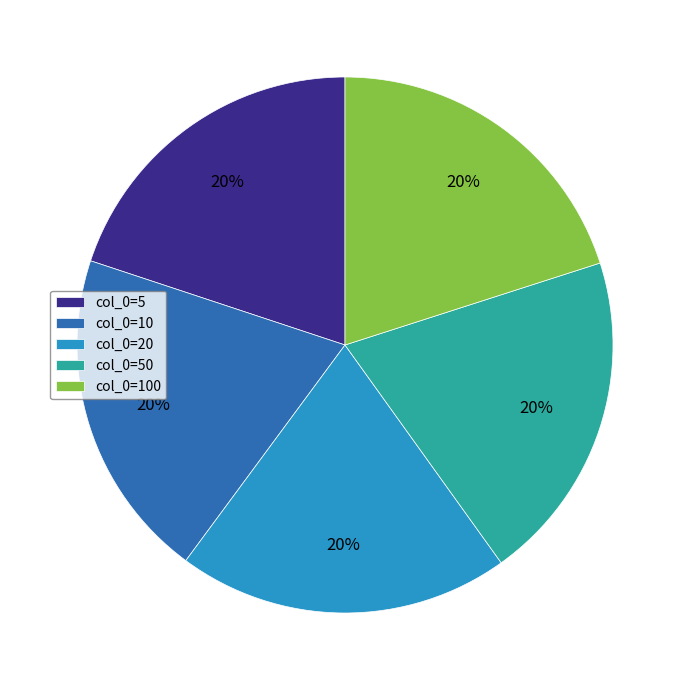

What percentage is the col_0=50 slice, to the nearest percent?

20%